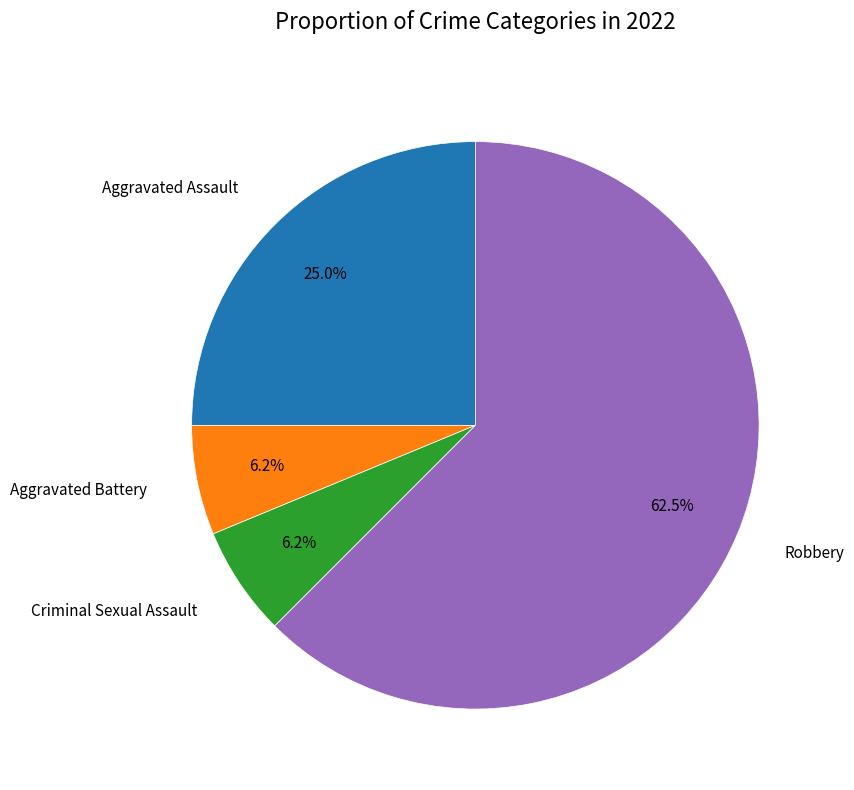

Combined, do Aggravated Battery and Robbery account for over 50%?

Yes